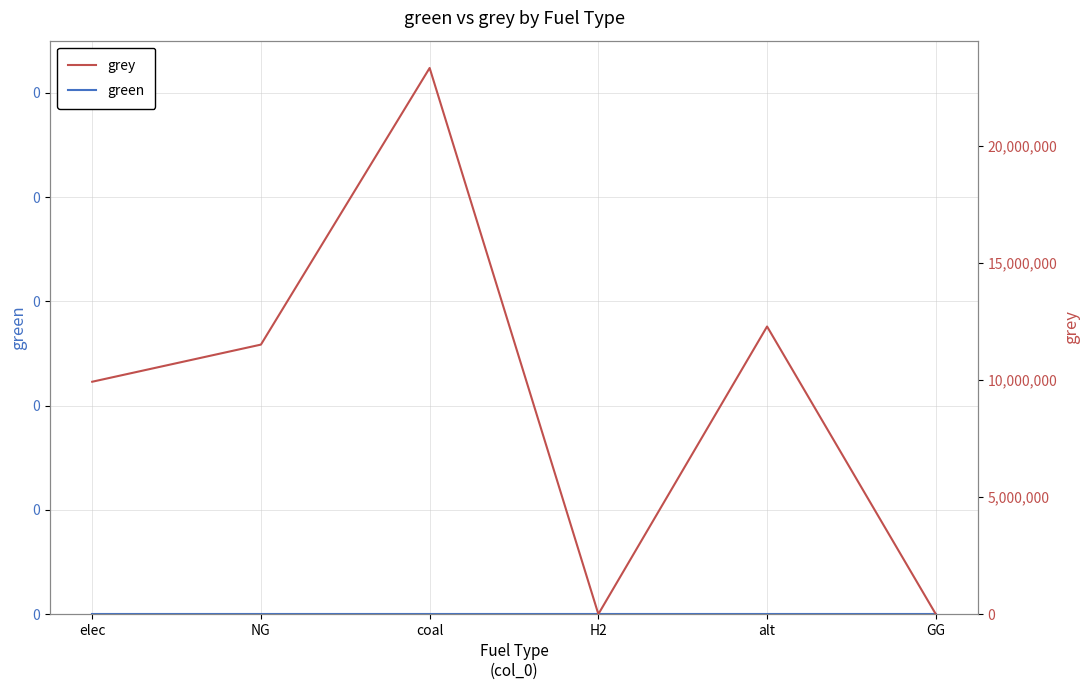

Between coal and NG, which is larger?

coal